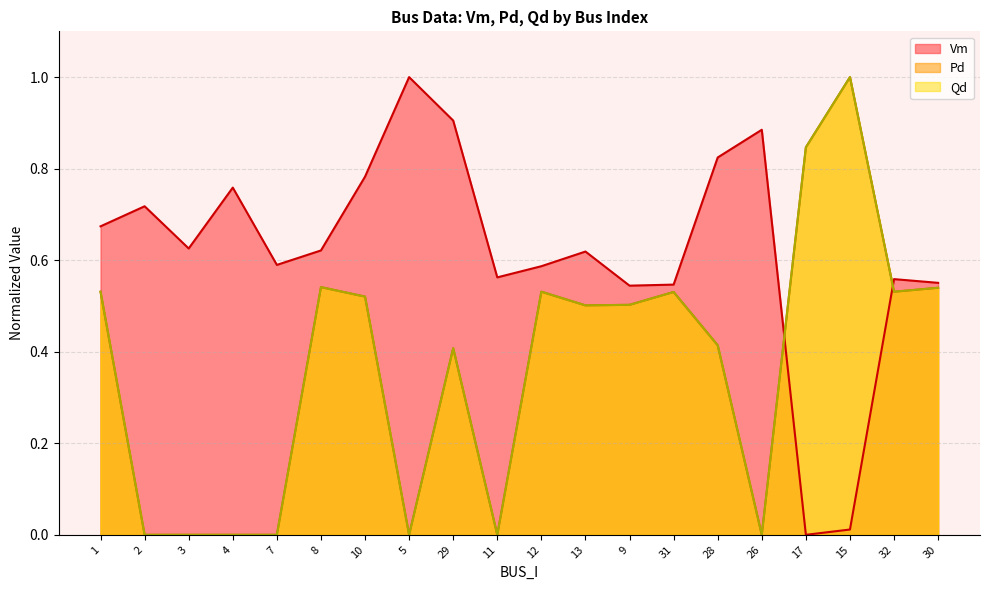

How many Pd values are between 0 and 1?

20